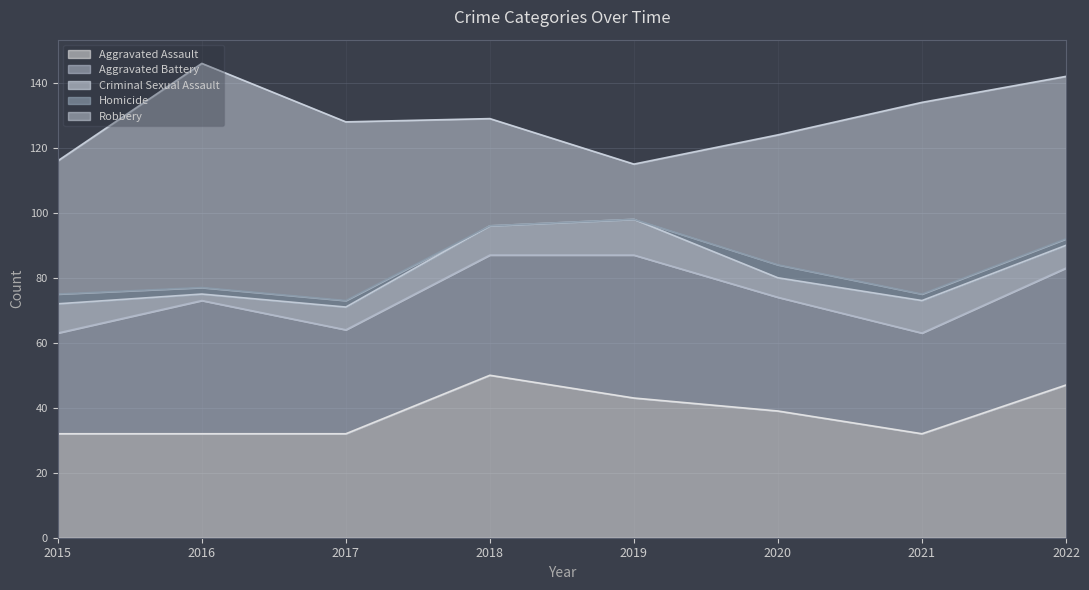

At which category is the sum across all series the highest?

2016